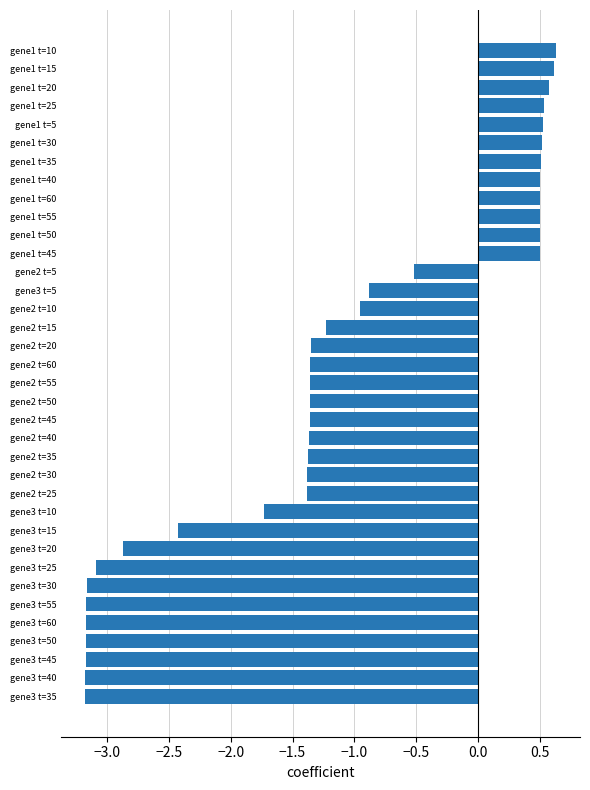

What is the maximum value shown in the chart?

0.6